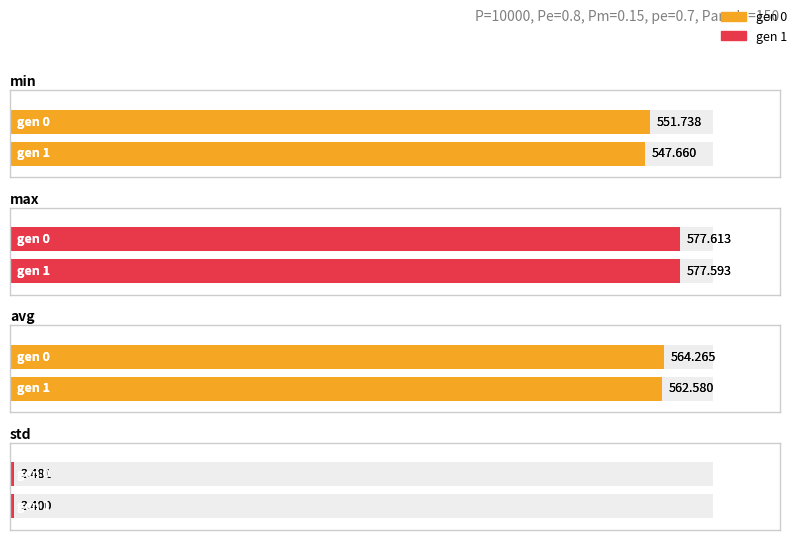

Reading right to left, list all the values displayed in this chart.

min: 547.7	551.7
max: 577.6	577.6
avg: 562.6	564.3
std: 3.4	3.5